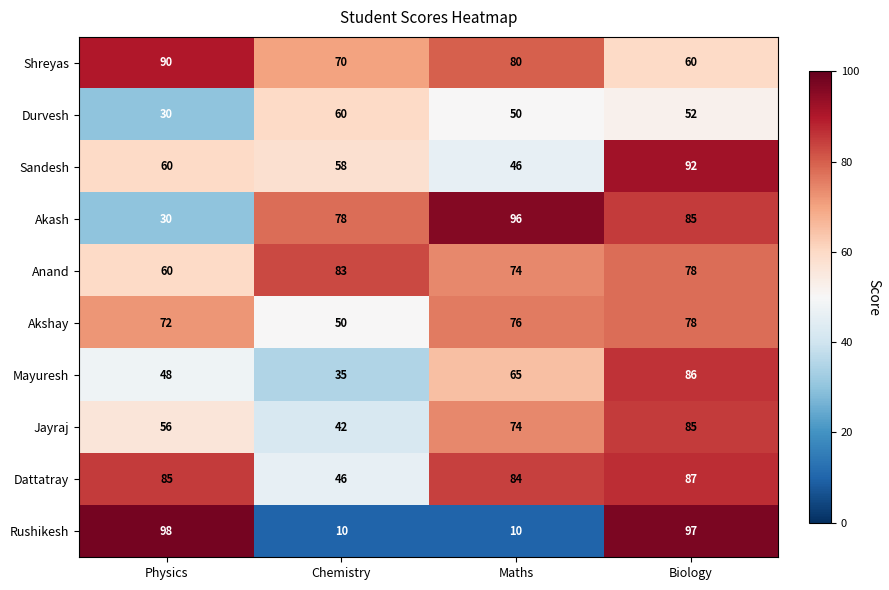

What is the spread (max minus min) of values at Physics?

68